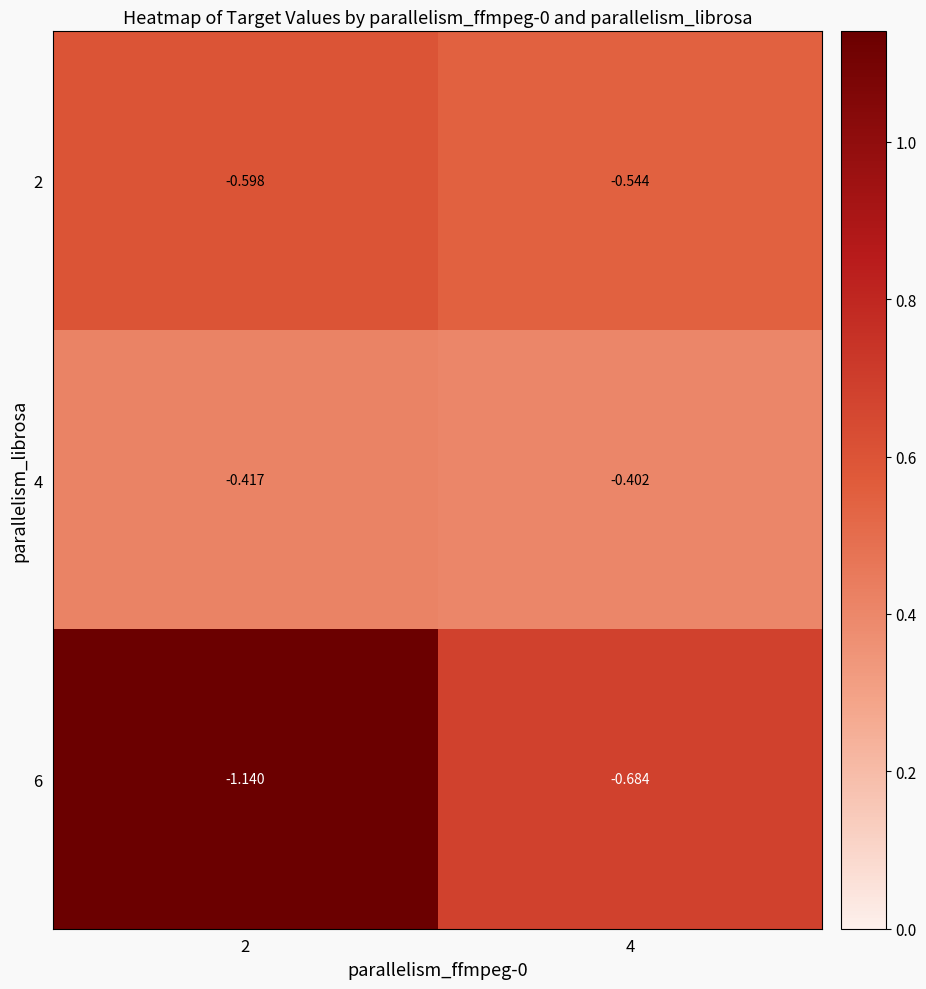

Is the value of 4 at 4 greater than the value of 2 at 4?

Yes